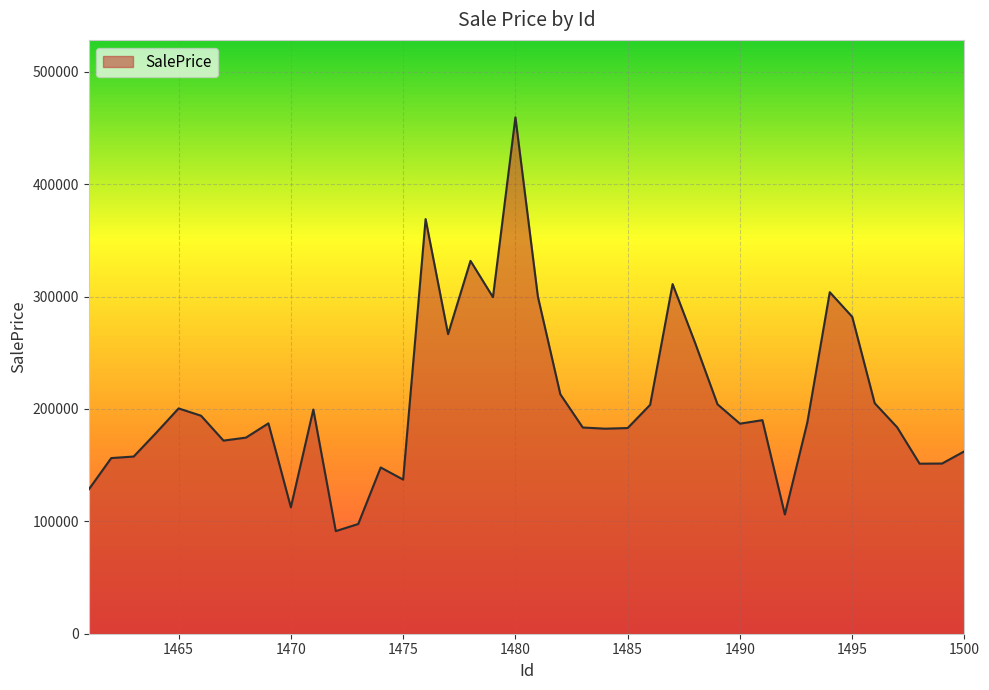

What is the maximum value shown in the chart?

459514.0